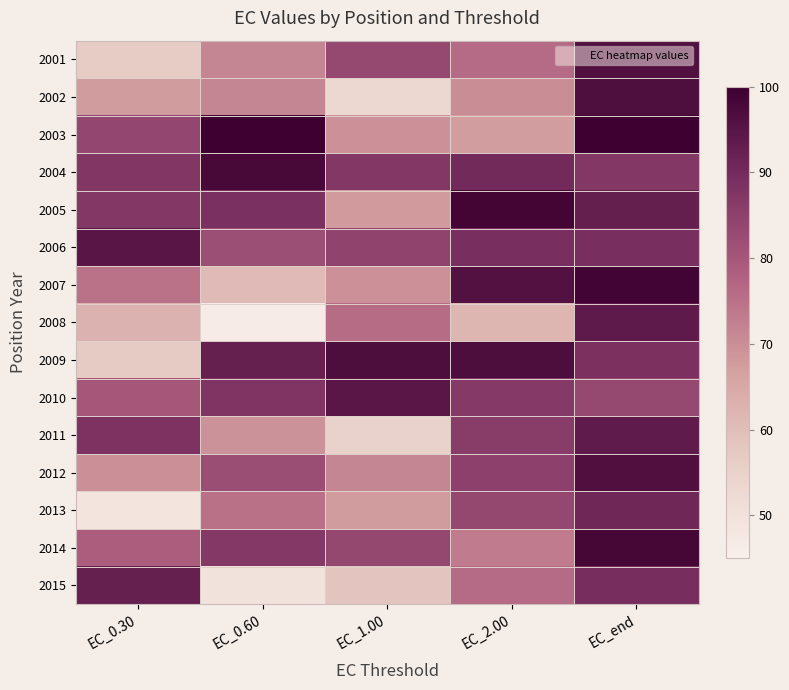

How many series are shown in this chart?

15